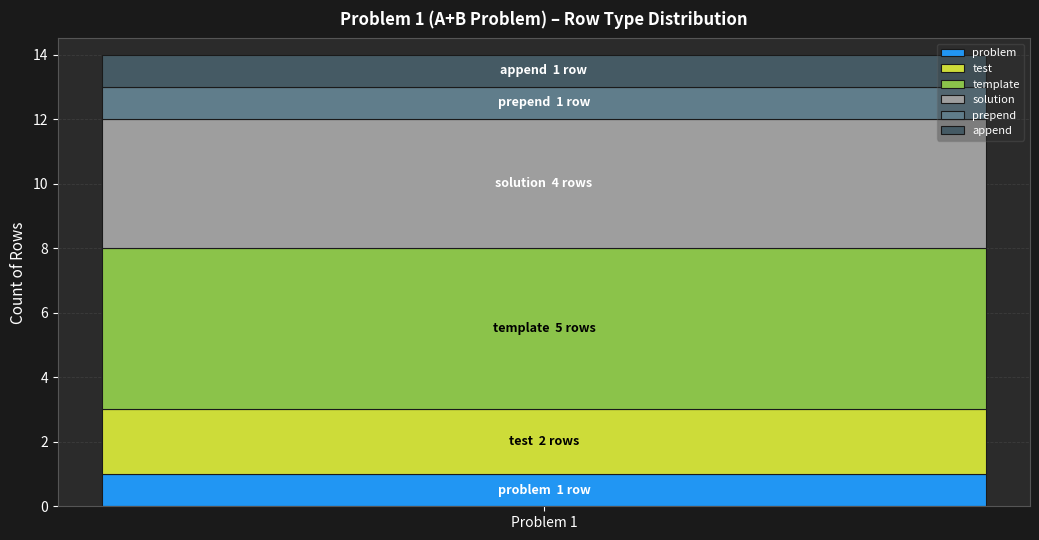

Reading left to right, what are the values for problem?

1